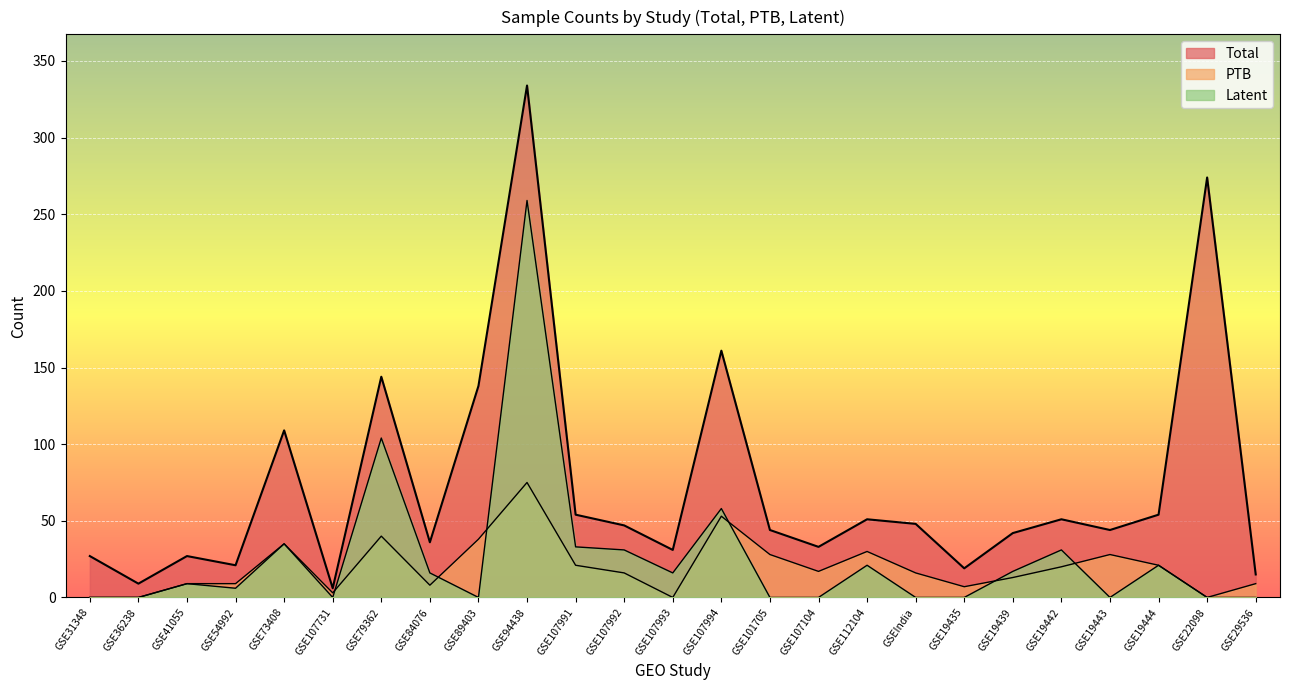

Rank the categories by Latent value from highest to lowest.

GSE94438, GSE79362, GSE107994, GSE73408, GSE107991, GSE107992, GSE19442, GSE112104, GSE19444, GSE19439, GSE84076, GSE107993, GSE41055, GSE54992, GSE31348, GSE36238, GSE107731, GSE89403, GSE101705, GSE107104, GSEIndia, GSE19435, GSE19443, GSE22098, GSE29536